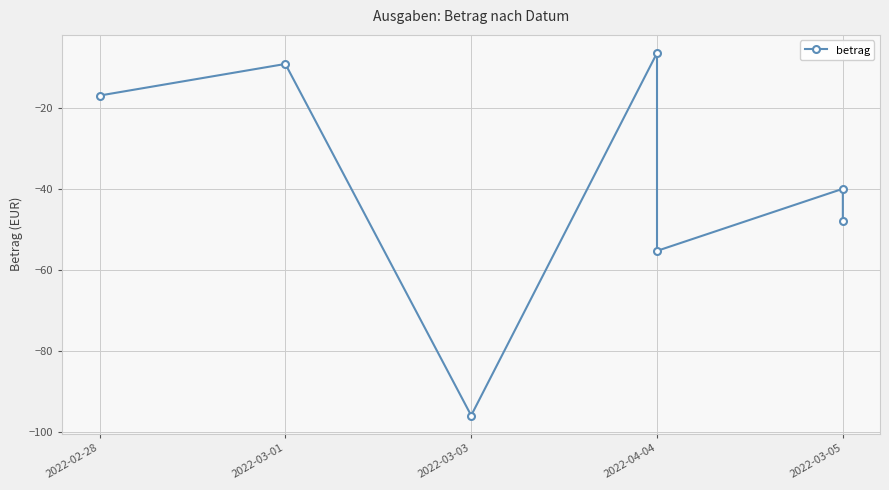

Which label corresponds to the smallest value in the chart?

2022-03-03